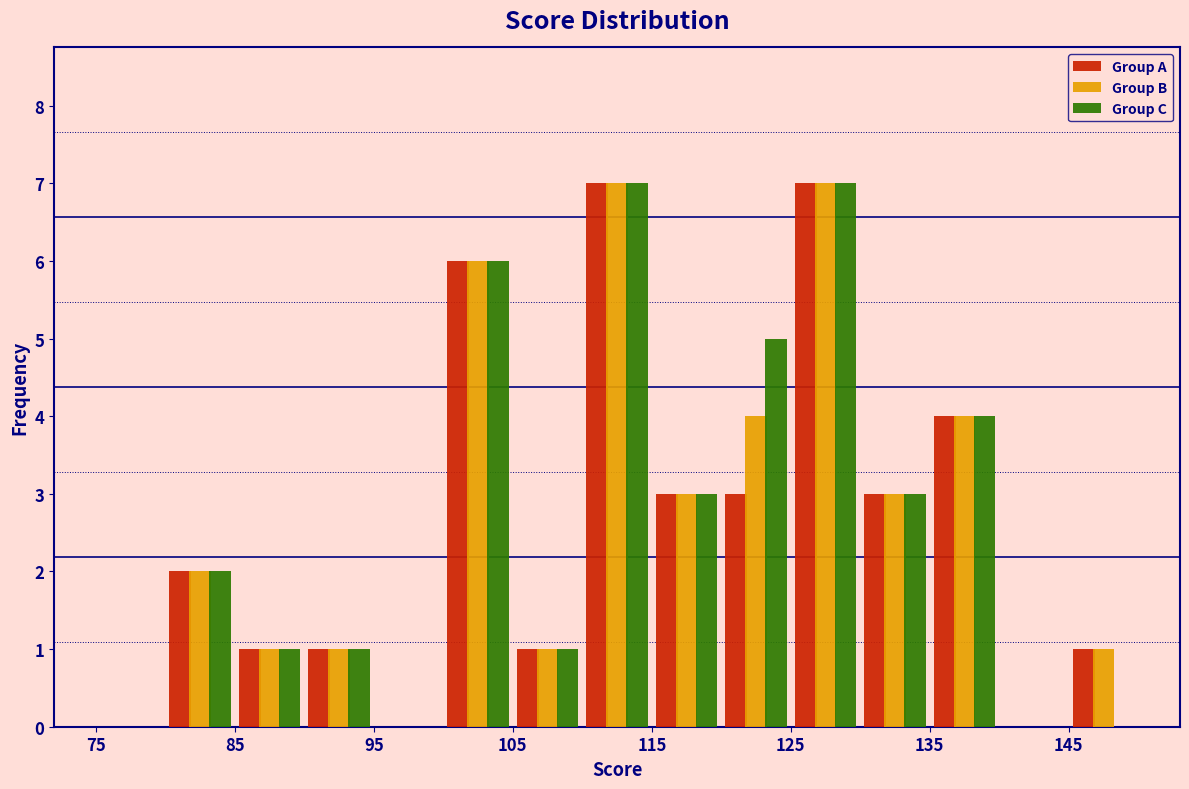

What is the height of the Group C bar covering 105 to 110 on the x-axis? The values are not printed on the chart, so give them approximately, as read against the axis.

1